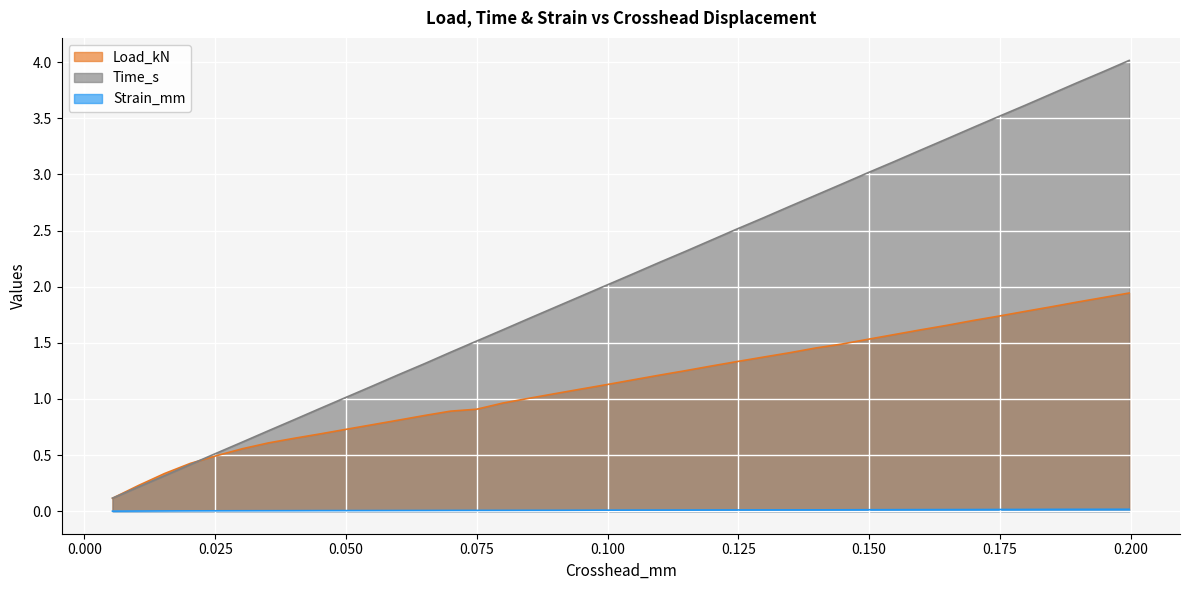

What is the value of the Time_s point at the 11th from the left?

1.1